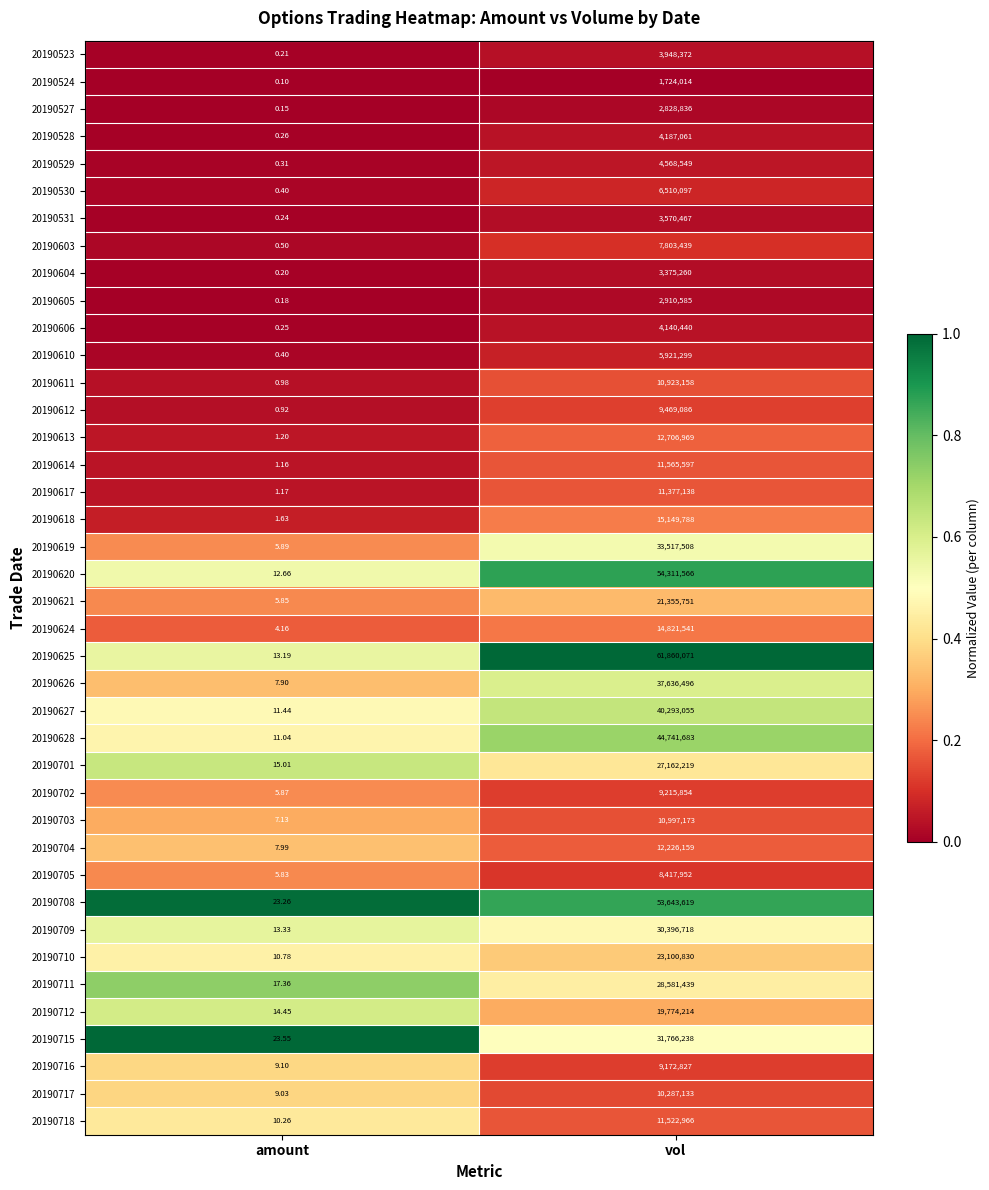

At which label is 20190603 closest to 3901719?

amount